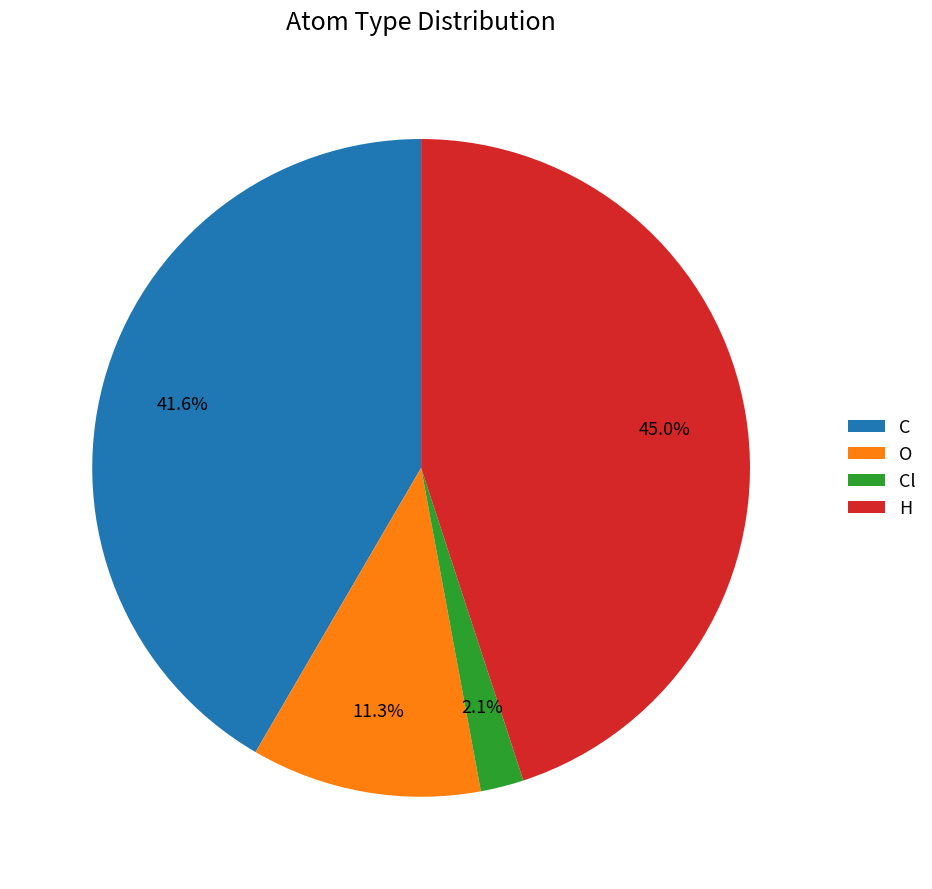

Do H and Cl together represent more than half of the pie?

No